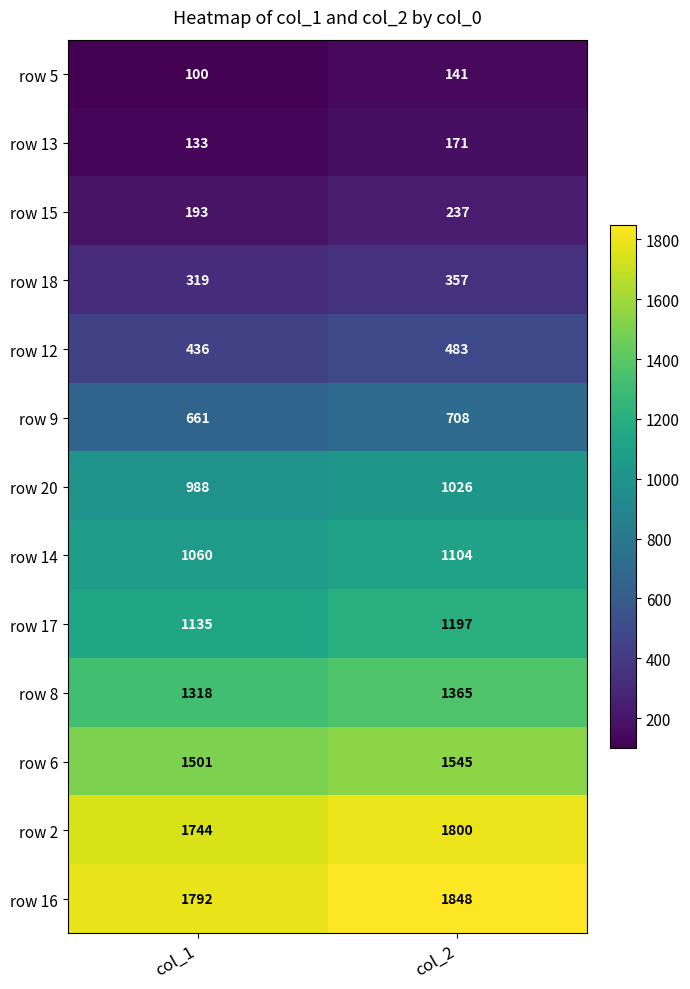

True or false: row 20 has a value of 1499 at col_1.

False